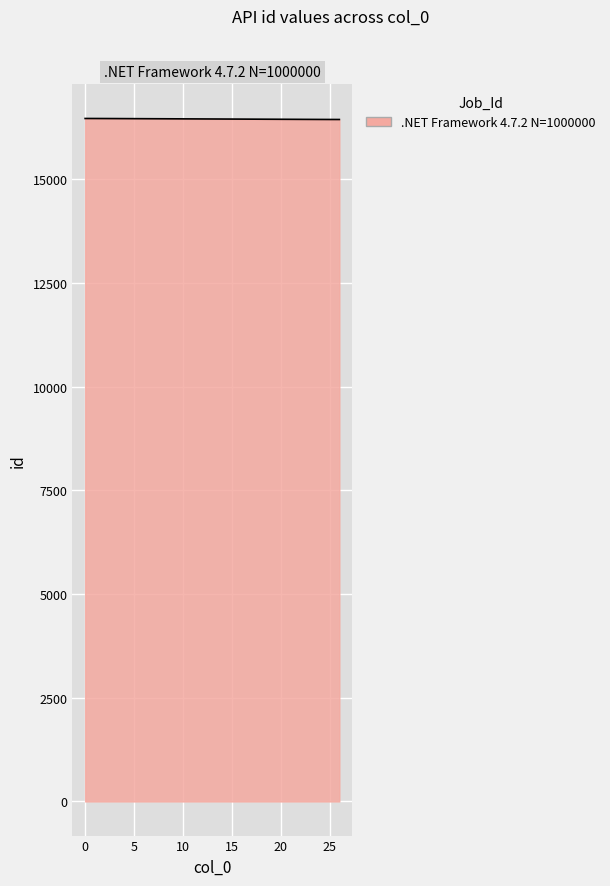

What is the minimum value shown in the chart?

16436.8